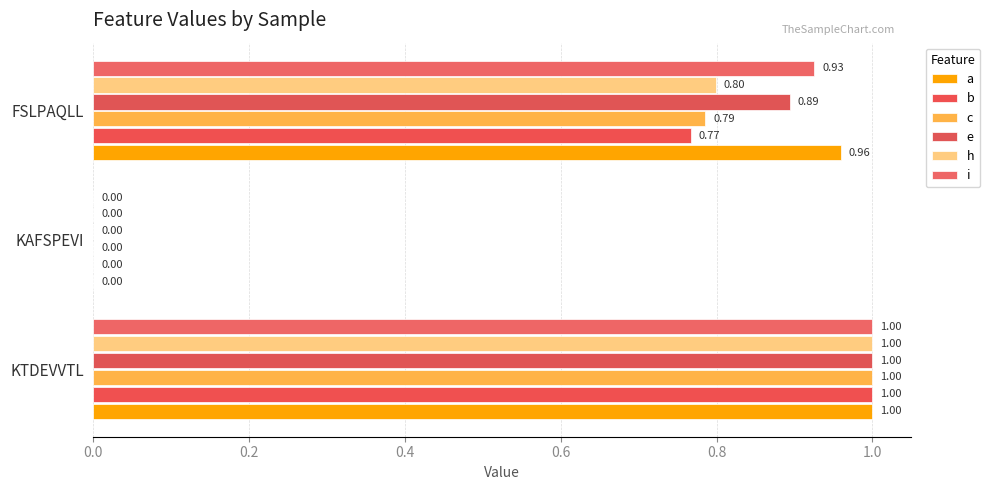

Reading left to right, extract all data points from this chart.

a: 0.0=1.0	0.2=0.0	0.4=1.0
b: 0.0=1.0	0.2=0.0	0.4=0.8
c: 0.0=1.0	0.2=0.0	0.4=0.8
e: 0.0=1.0	0.2=0.0	0.4=0.9
h: 0.0=1.0	0.2=0.0	0.4=0.8
i: 0.0=1.0	0.2=0.0	0.4=0.9